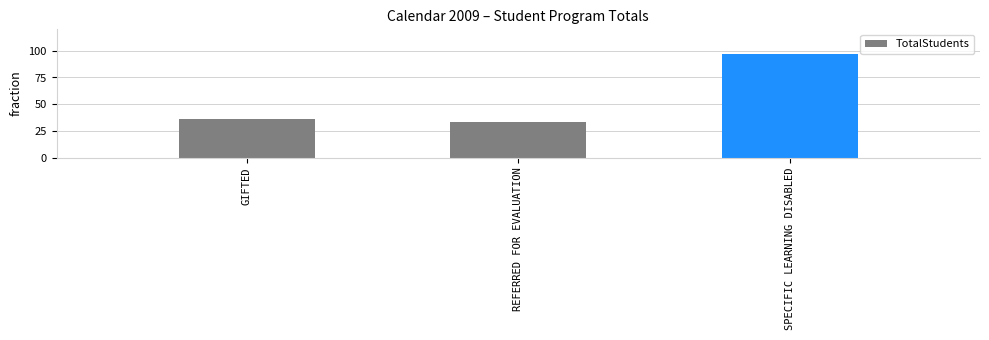

Which has a higher value, REFERRED FOR EVALUATION or SPECIFIC LEARNING DISABLED?

SPECIFIC LEARNING DISABLED